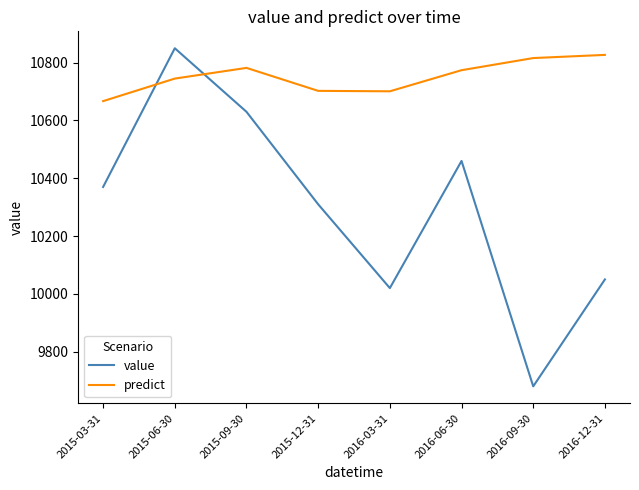

At which label is predict closest to 10747?

2015-06-30